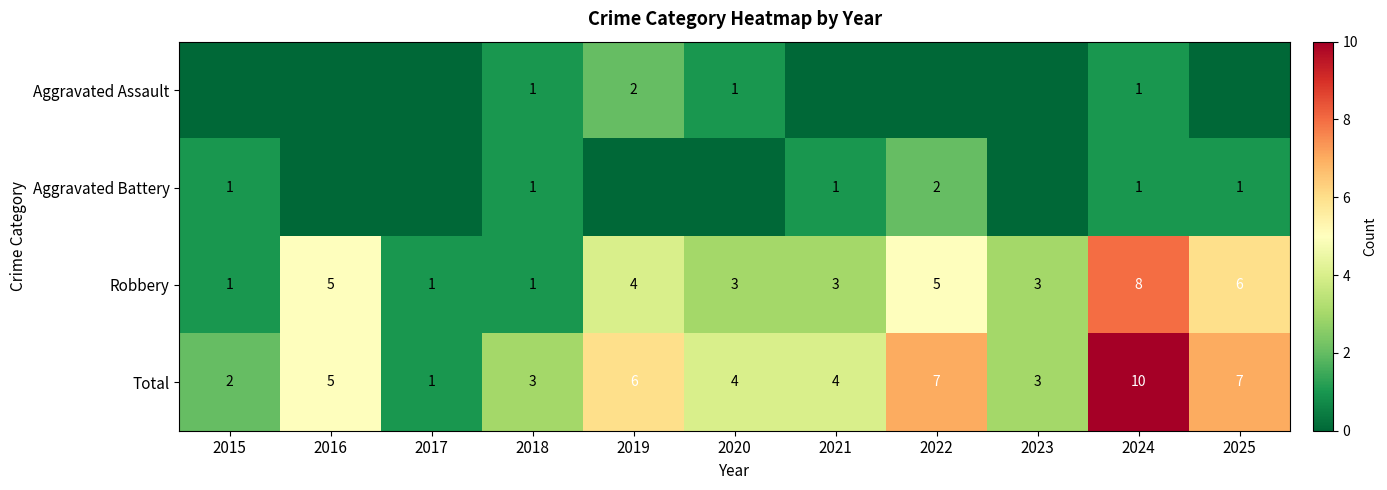

Count the Robbery values in the range 1 to 5.

9